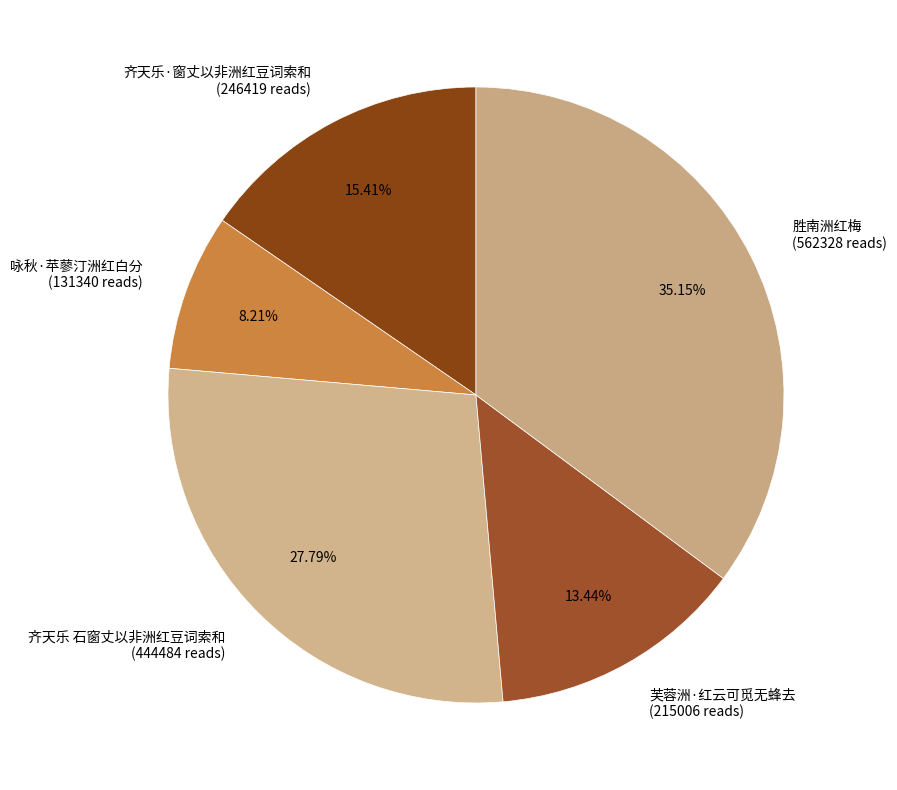

True or false: 齐天乐·窗丈以非洲红豆词索和 accounts for 6% of the total.

False